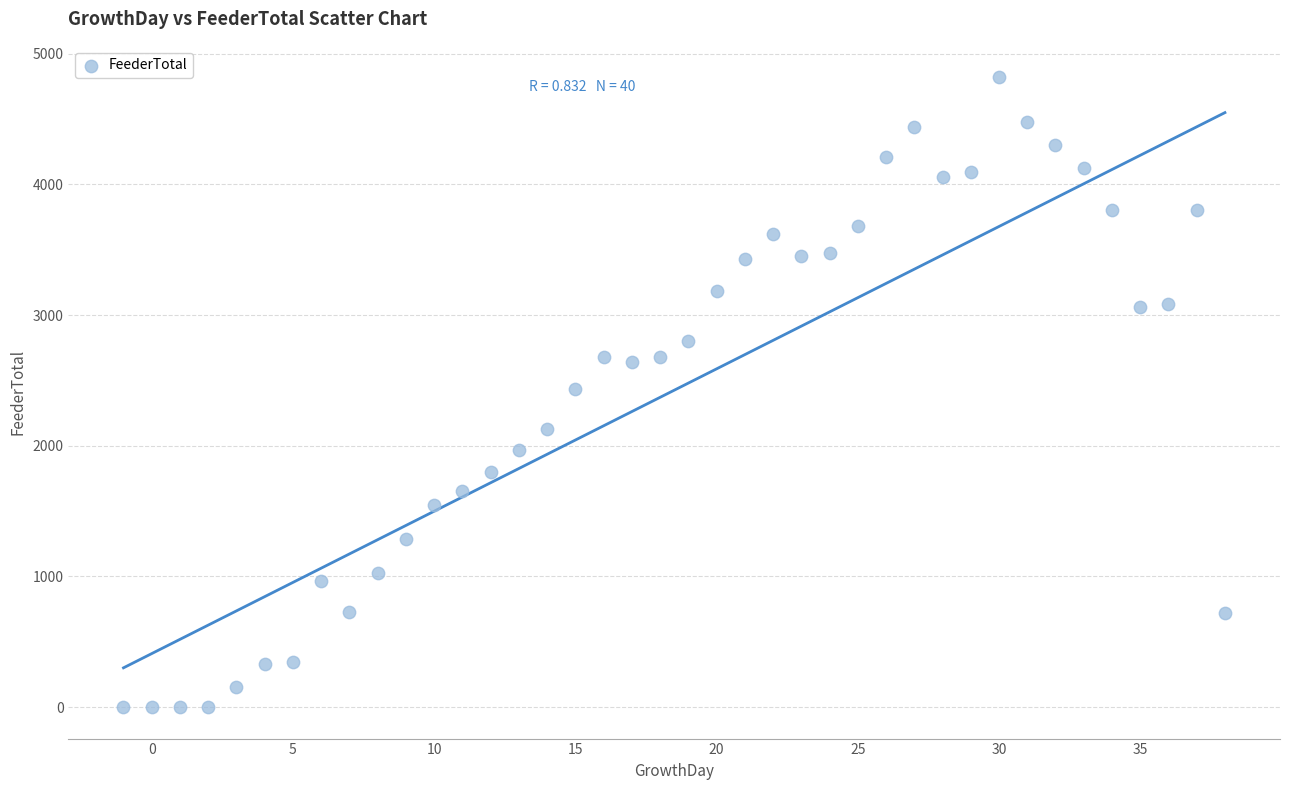

What is the range of X values (max minus min)?

39